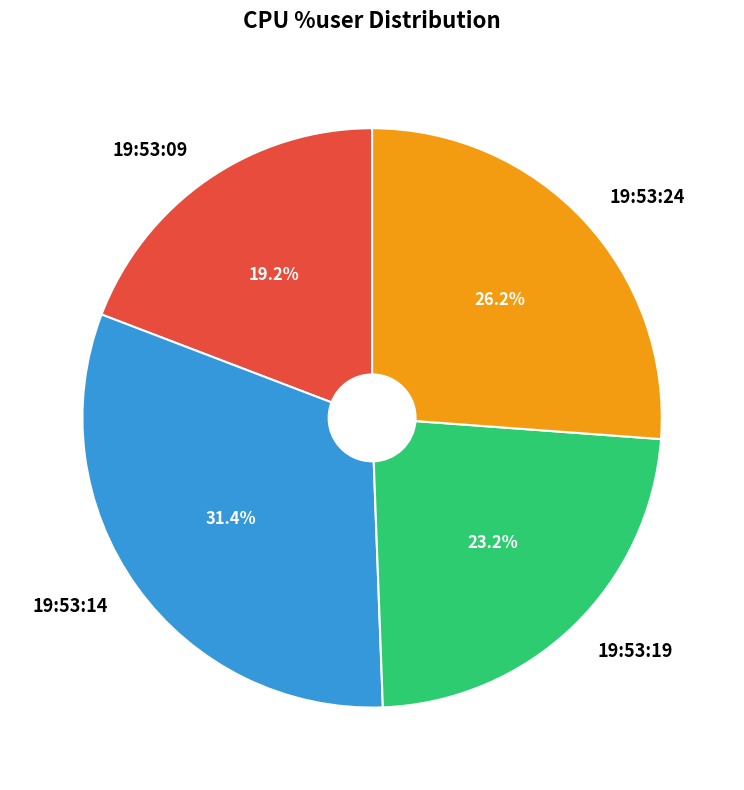

What is the largest slice in the pie chart?

19:53:14